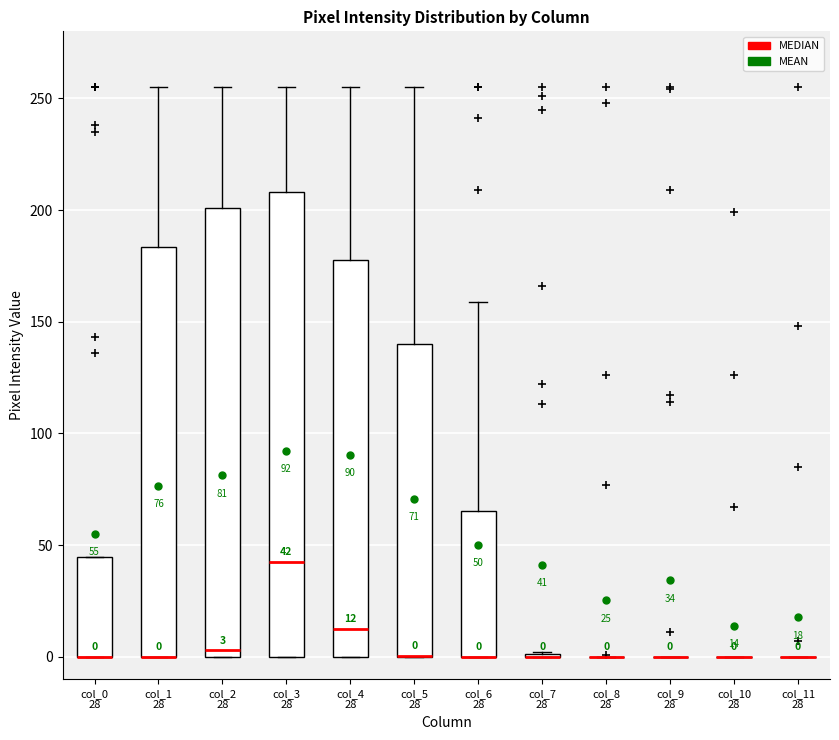

Which box is the tallest, from its lower edge to its upper edge?

col_3 28